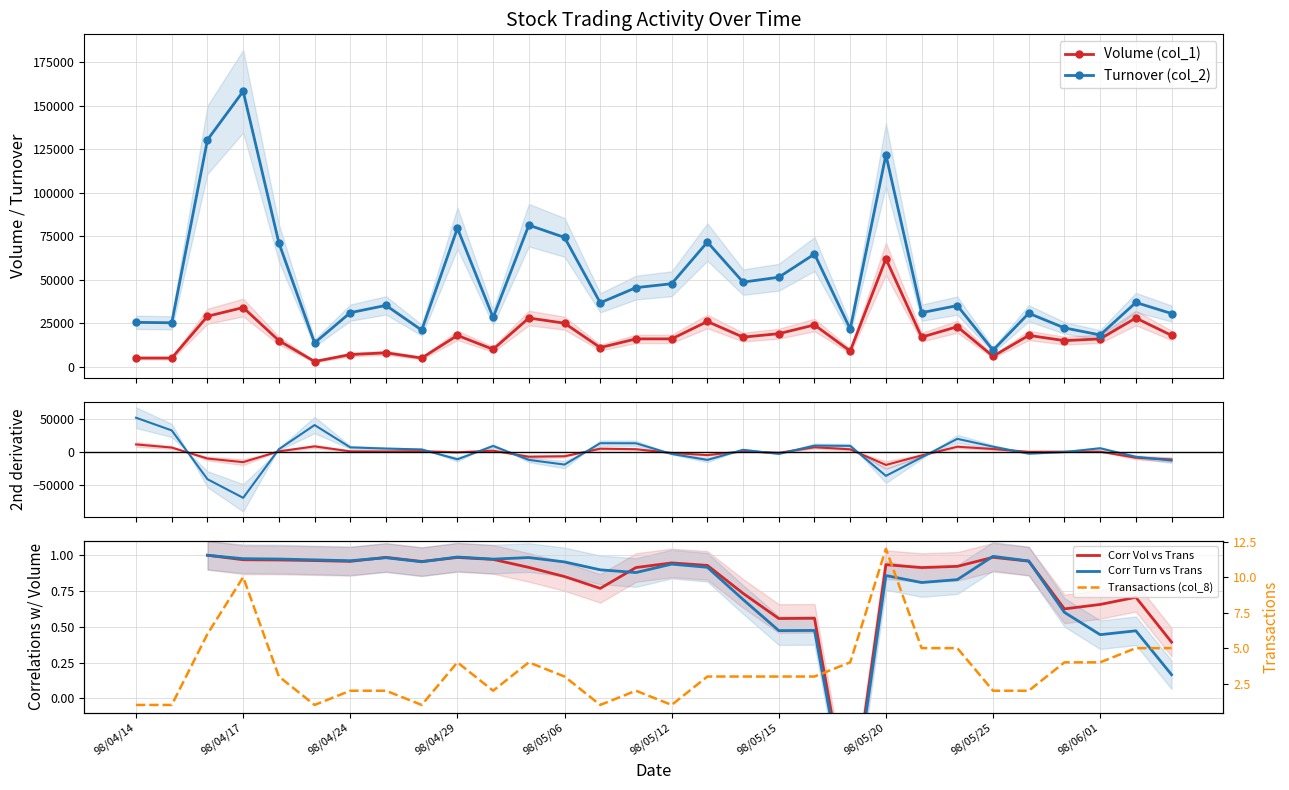

The value of Transactions (col_8) at 22 is 1.4. True or false?

False